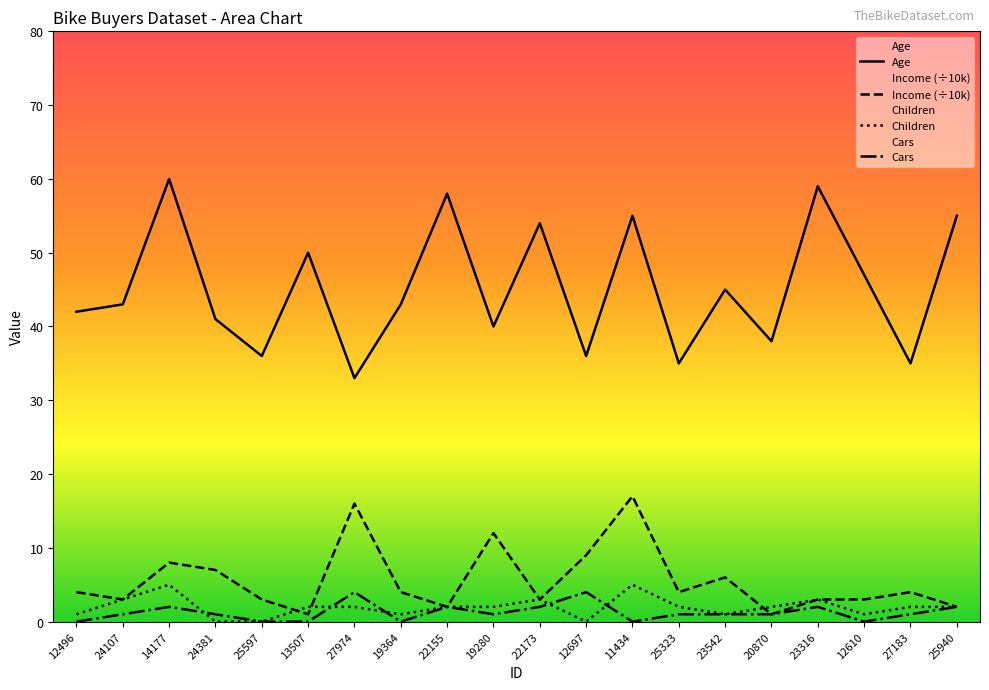

True or false: Cars and Income cross at least once.

False